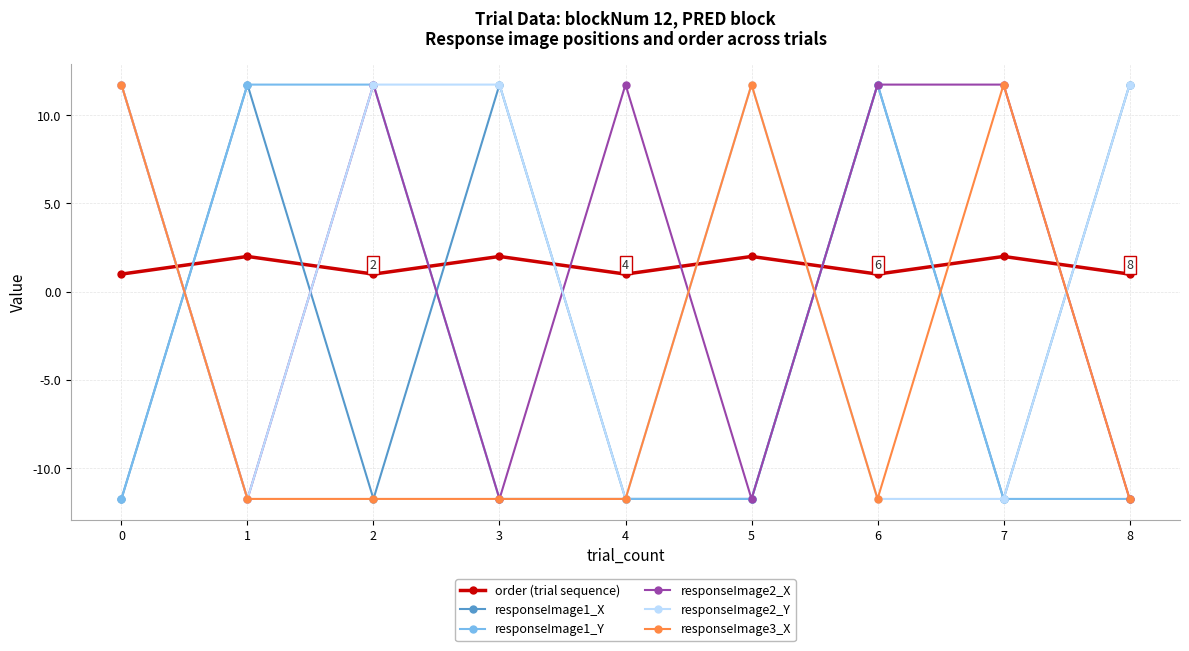

What is the sum of all responseImage2_X values?

11.7